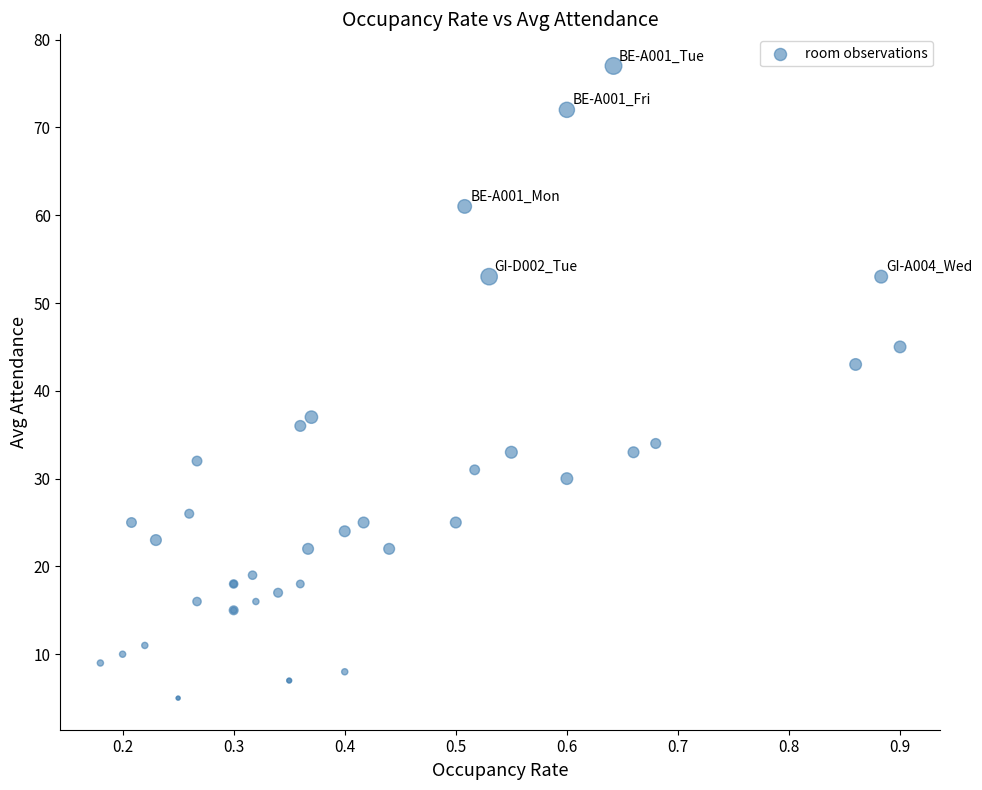

What Y value in the scatter plot is closest to 41?

43